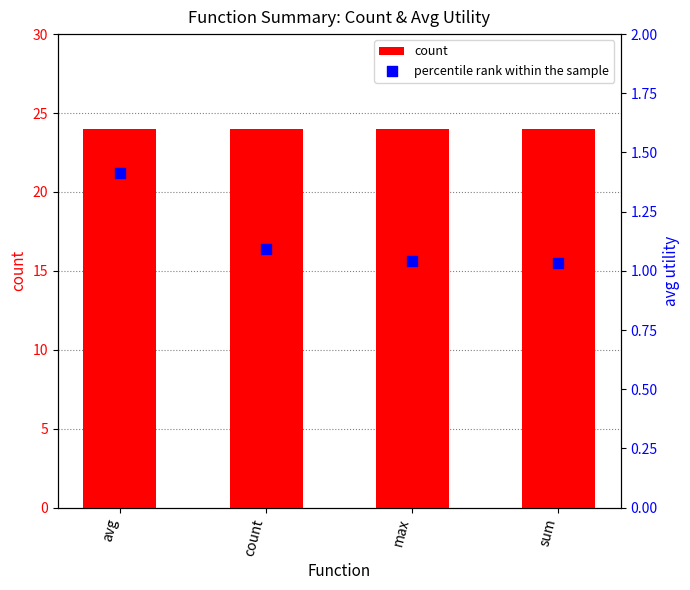

Is the value of percentile rank within the sample at sum greater than the value of count at sum?

No